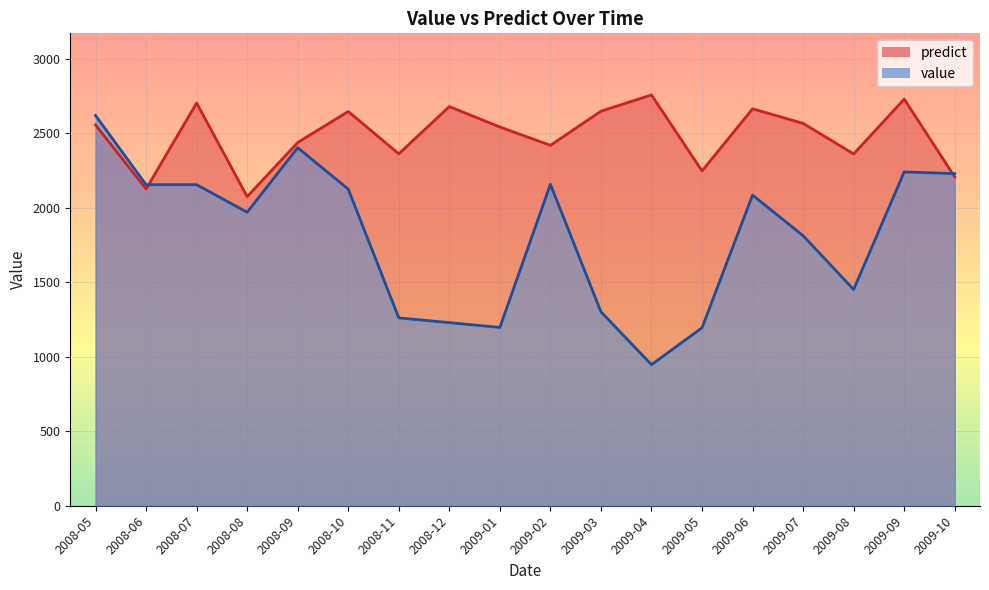

Where do predict and value first cross each other?

2008-06 and 2008-07